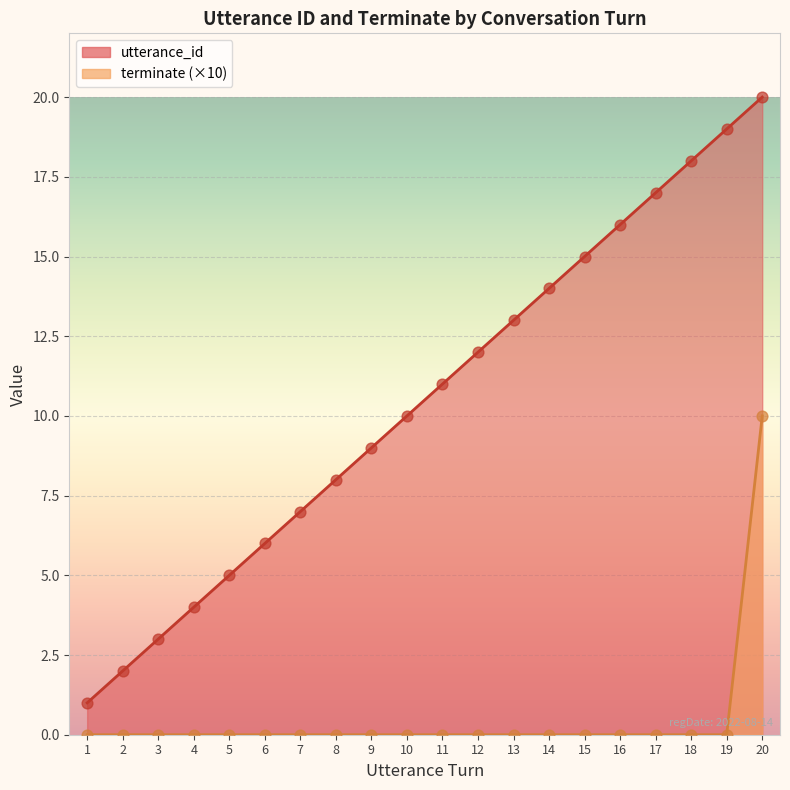

Which series has the largest total across all categories?

utterance_id